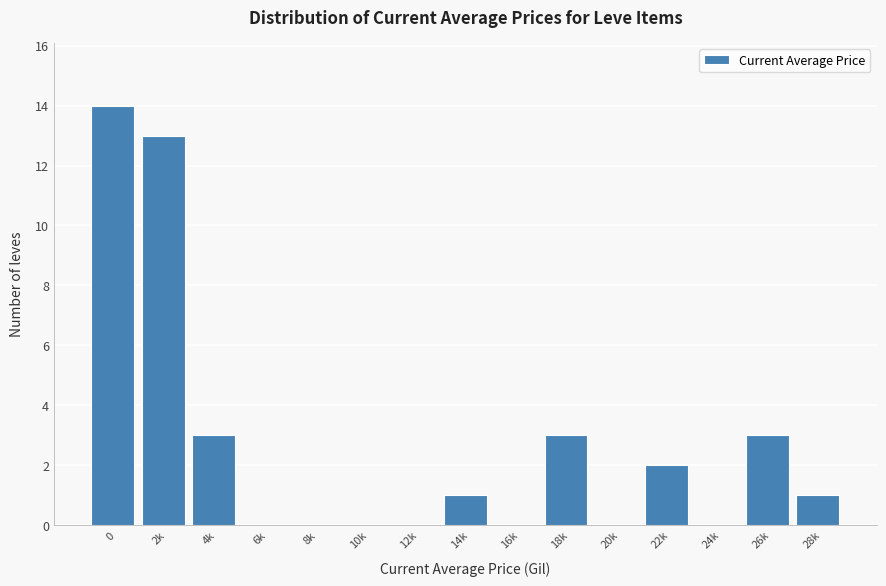

Reading left to right, transcribe all the data shown in this chart.

0=14	2k=13	4k=3	6k=0	8k=0	10k=0	12k=0	14k=1	16k=0	18k=3	20k=0	22k=2	24k=0	26k=3	28k=1